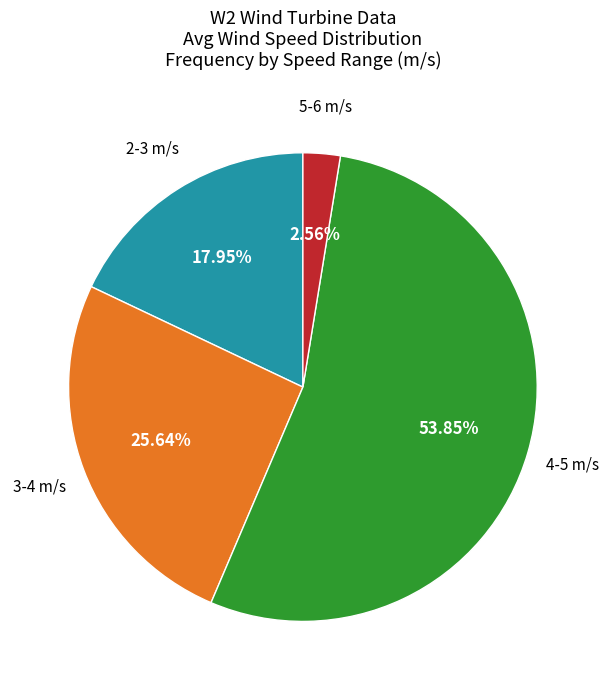

Does any single category account for the majority?

Yes